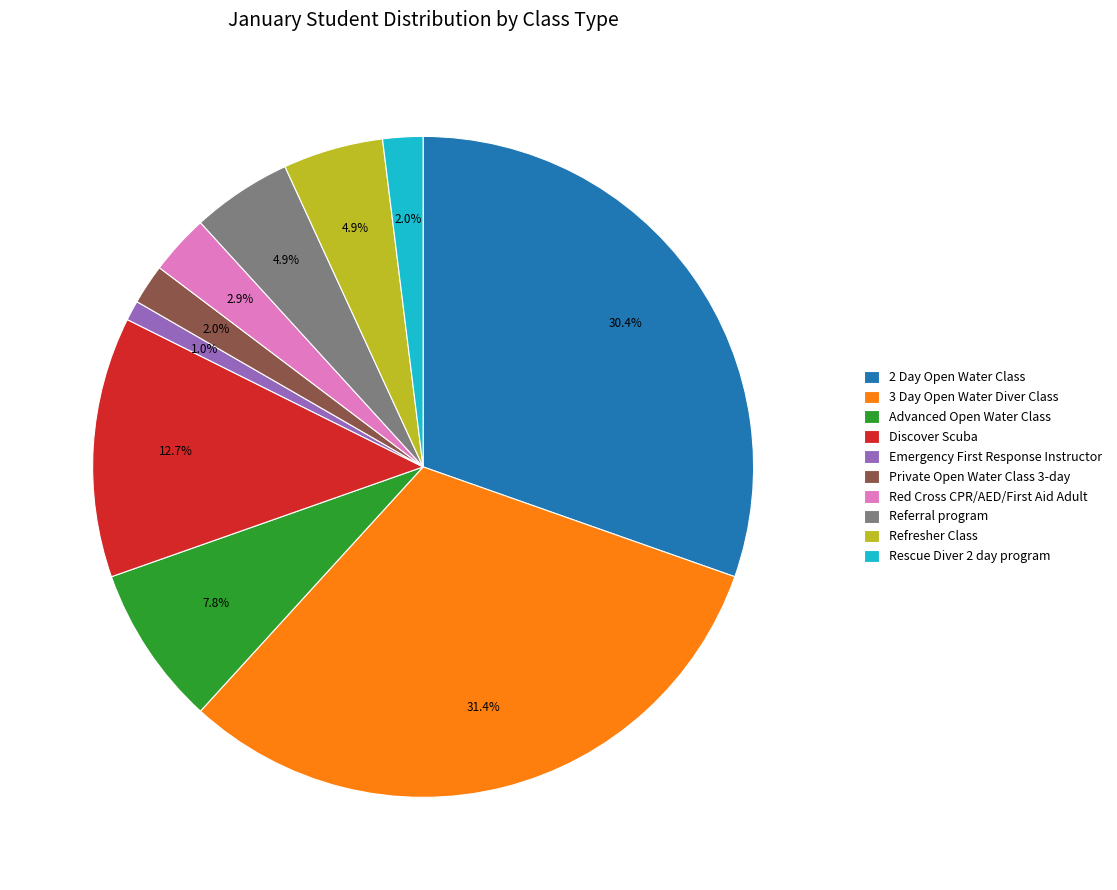

True or false: 2 Day Open Water Class accounts for 23% of the total.

False